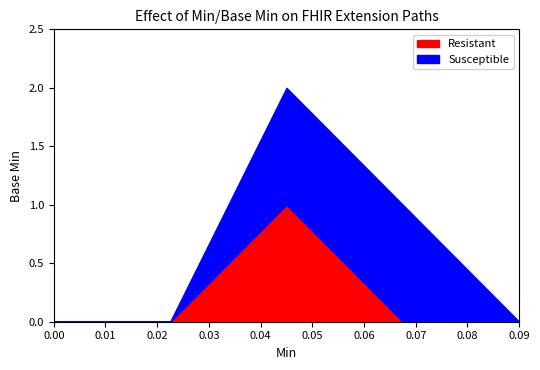

Reading left to right, list all the values displayed in this chart.

Resistant: 0	0	1	0	0
Susceptible: 0	0	1	1	0